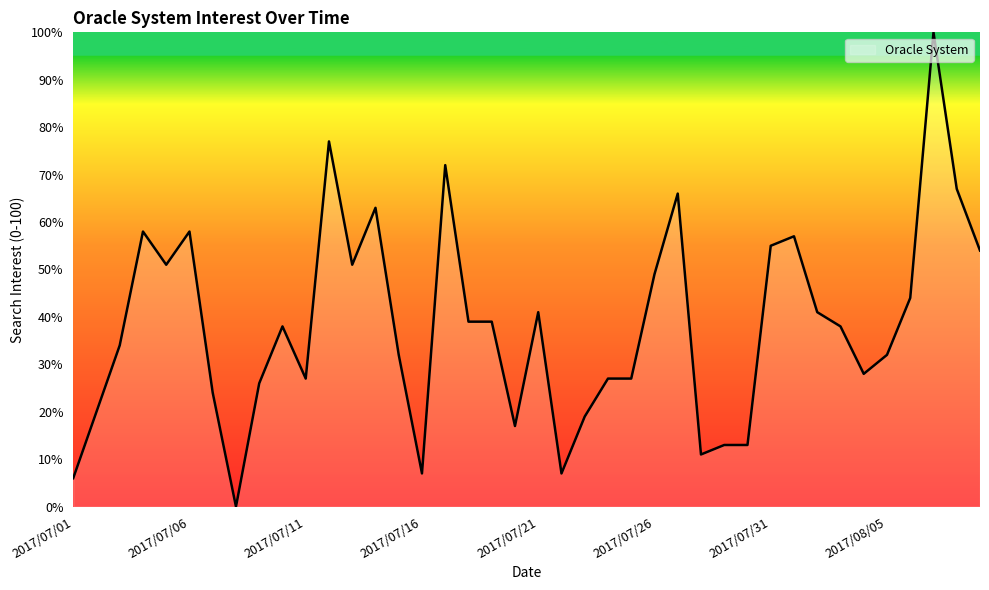

What is the difference between the maximum and minimum values?

100